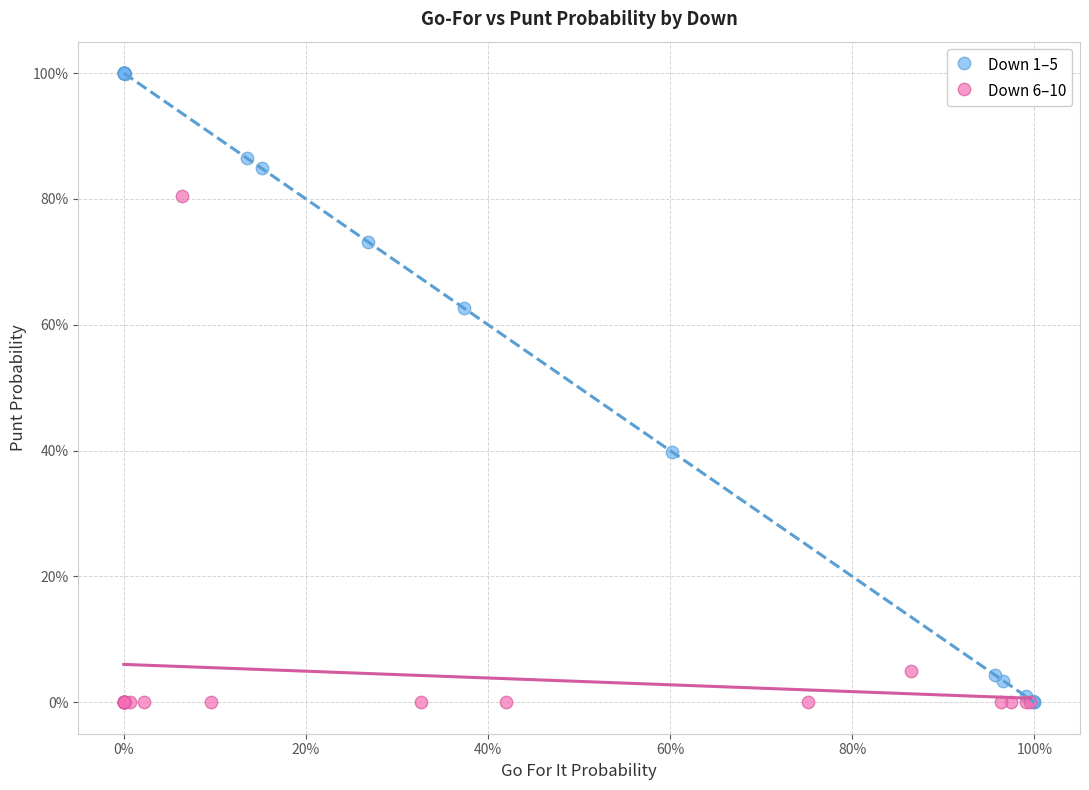

Which series has the widest spread of Y values?

Down 1–5